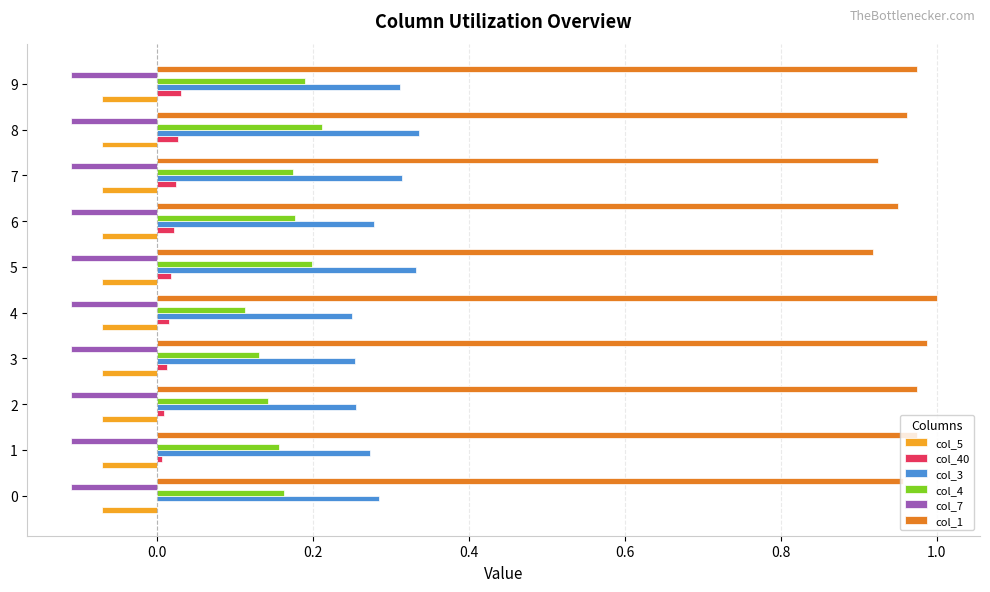

Is the value of col_1 at 3 greater than the value of col_40 at 3?

Yes